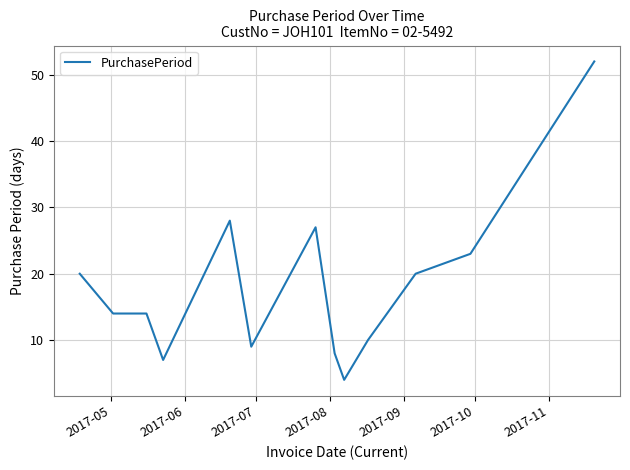

What is the greatest value displayed?

52